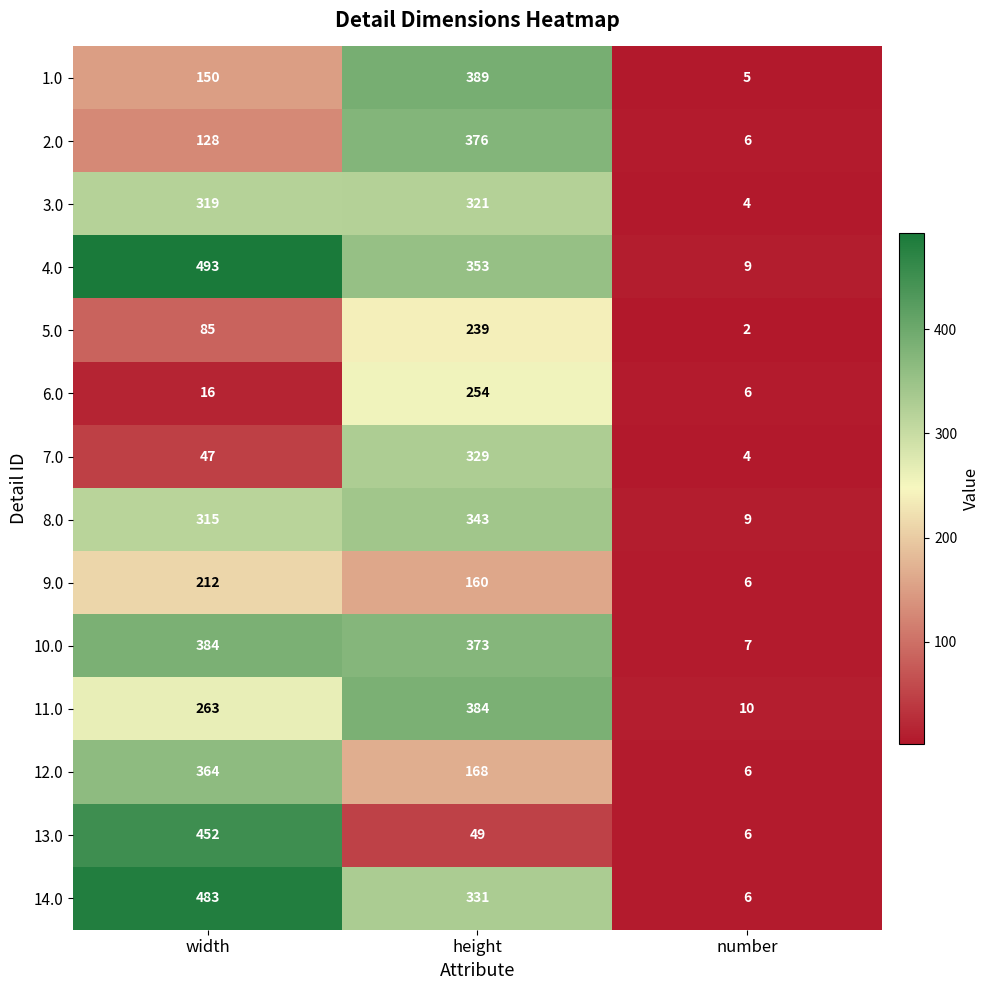

What is the maximum value shown in the chart?

493